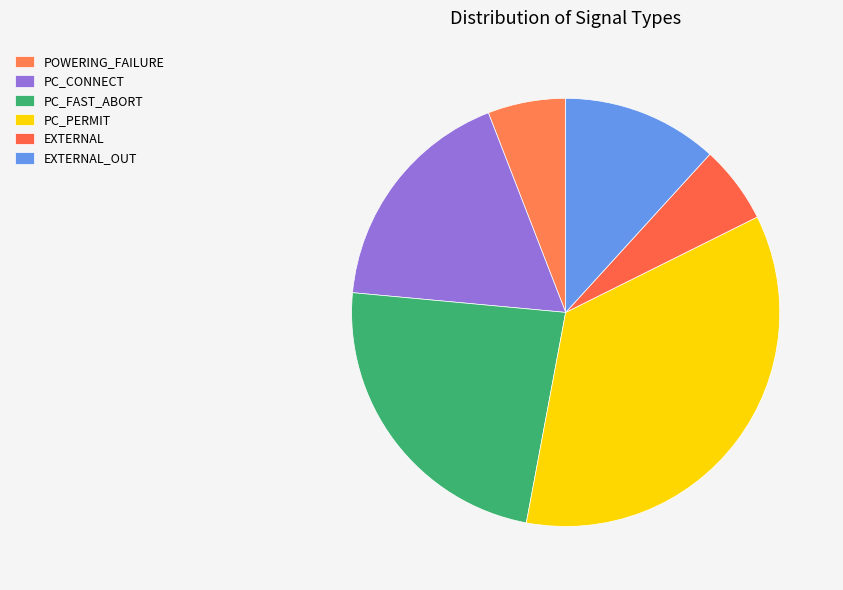

How many segments does this pie chart have?

6